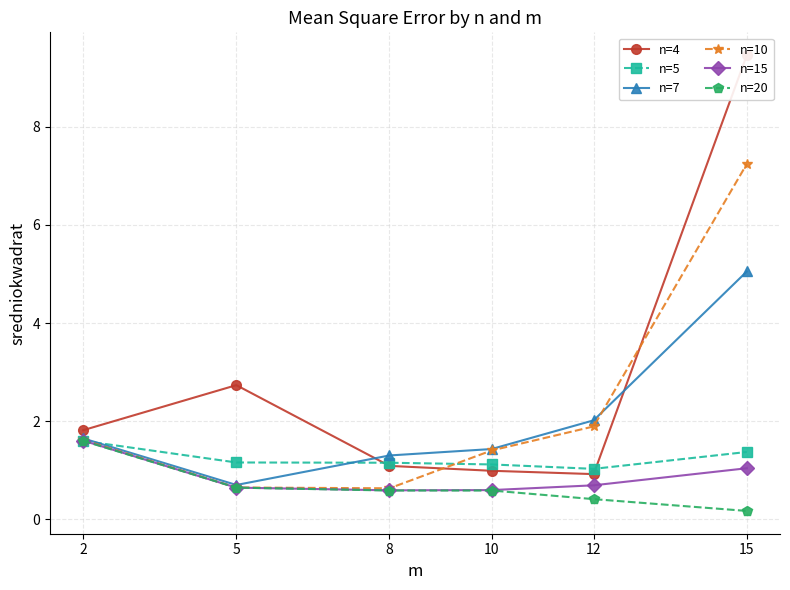

Reading left to right, what are all the values shown in this chart?

n=4: 2=1.8	5=2.7	8=1.1	10=1.0	12=0.9	15=9.5
n=5: 2=1.6	5=1.2	8=1.2	10=1.1	12=1.0	15=1.4
n=7: 2=1.7	5=0.7	8=1.3	10=1.4	12=2.0	15=5.1
n=10: 2=1.6	5=0.7	8=0.6	10=1.4	12=1.9	15=7.2
n=15: 2=1.6	5=0.6	8=0.6	10=0.6	12=0.7	15=1.0
n=20: 2=1.6	5=0.6	8=0.6	10=0.6	12=0.4	15=0.2